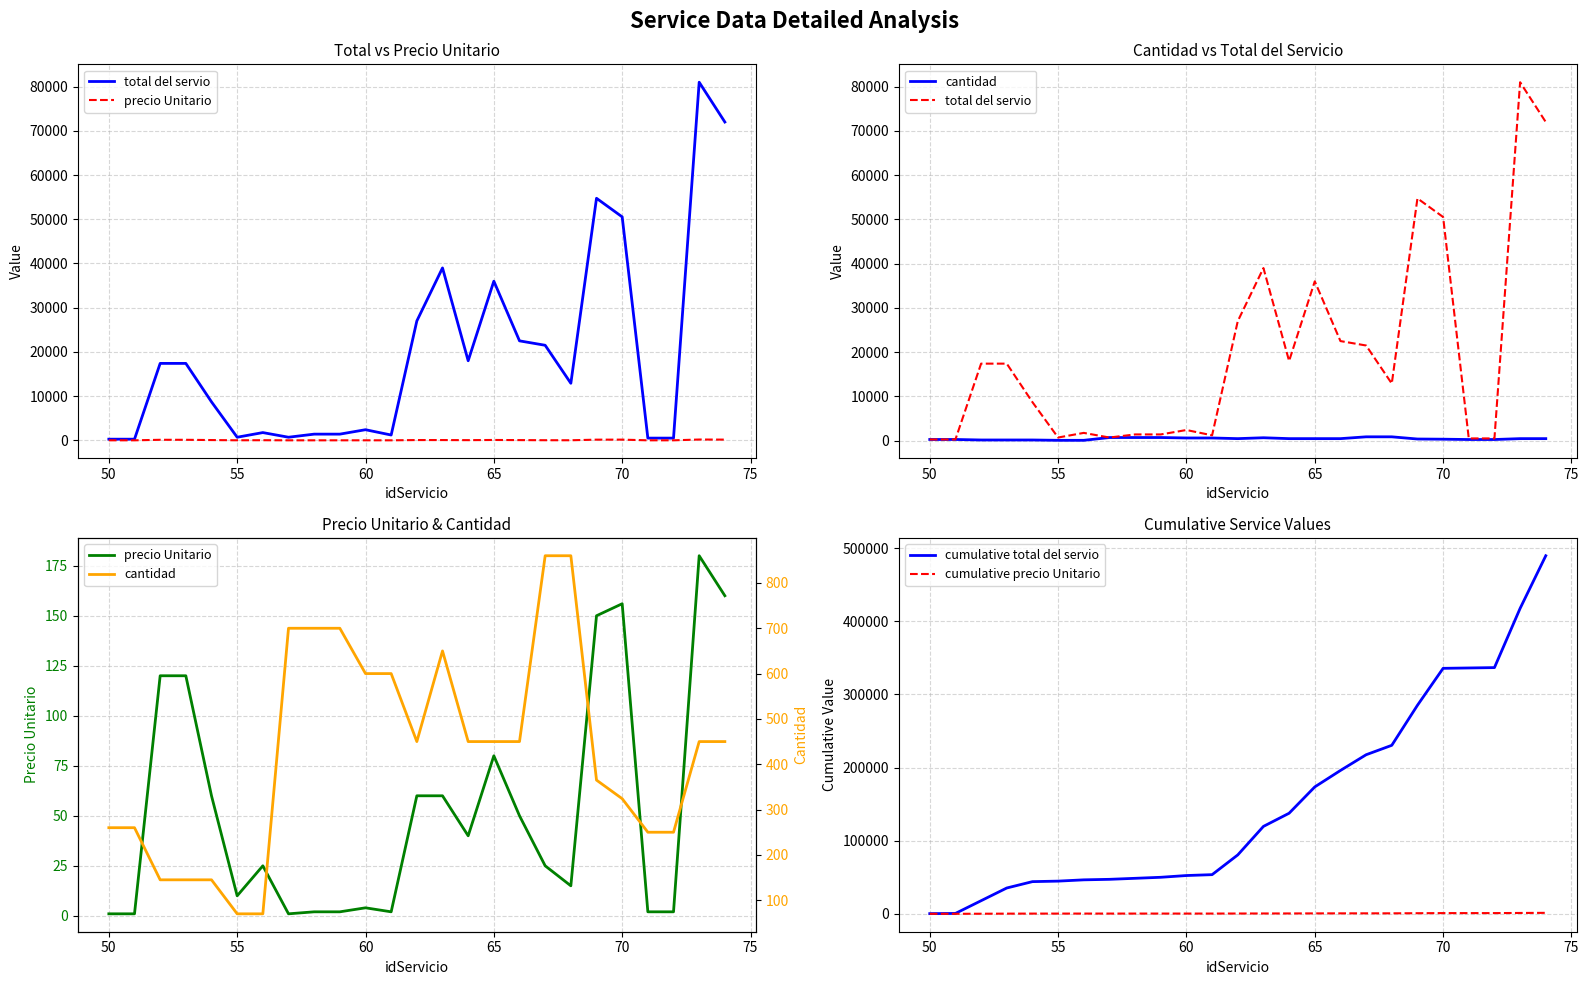

Reading left to right, list all the values displayed in this chart.

total del servio: 260	260	17400	17400	8700	700	1750	700	1400	1400	2400	1200	27000	39000	18000	36000	22500	21500	12900	54750	50544	500	500	81000	72000
precio Unitario: 1	1	120	120	60	10	25	1	2	2	4	2	60	60	40	80	50	25	15	150	156	2	2	180	160
cantidad: 260	260	145	145	145	70	70	700	700	700	600	600	450	650	450	450	450	860	860	365	324	250	250	450	450
cumulative total del servio: 260	520	17920	35320	44020	44720	46470	47170	48570	49970	52370	53570	80570	119570	137570	173570	196070	217570	230470	285220	335764	336264	336764	417764	489764
cumulative precio Unitario: 1	2	122	242	302	312	337	338	340	342	346	348	408	468	508	588	638	663	678	828	984	986	988	1168	1328